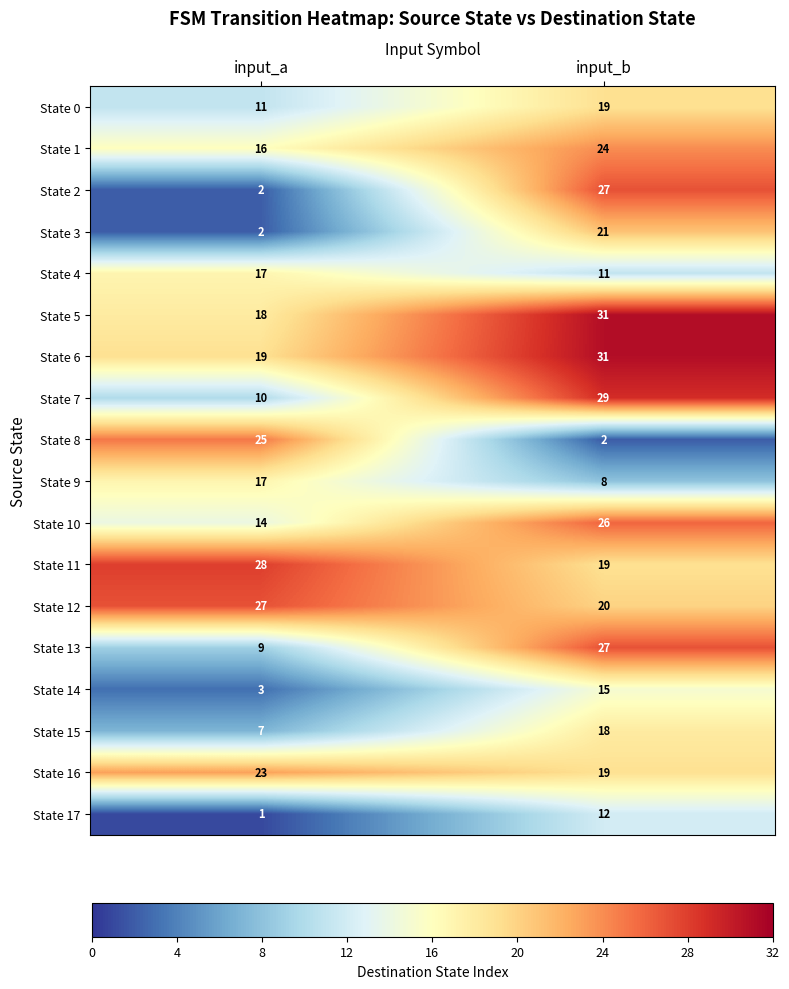

Which series has the largest total across all categories?

State 6